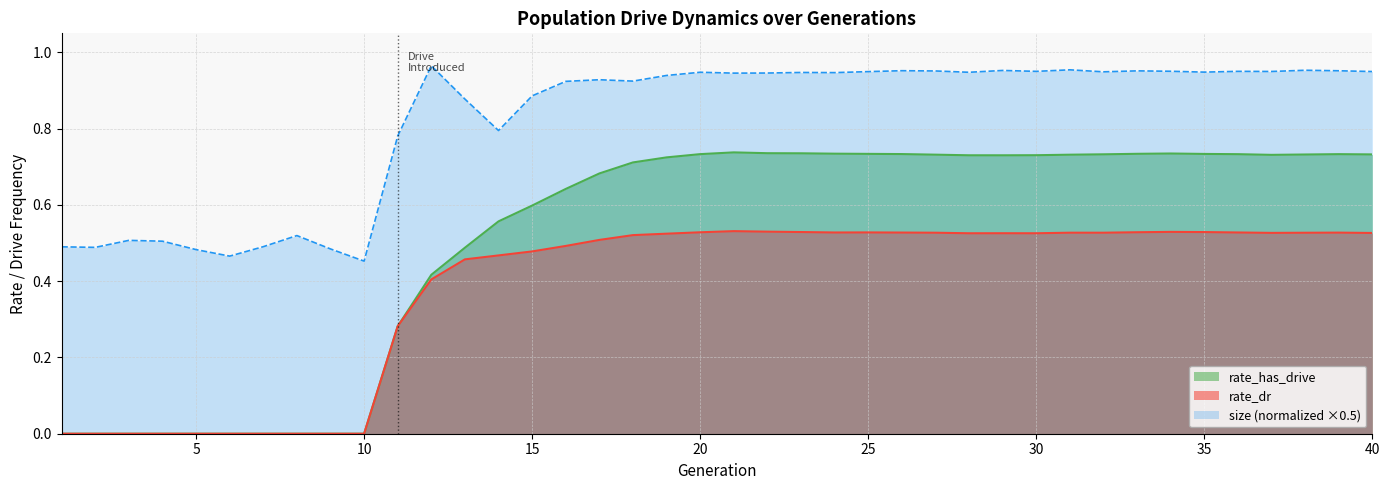

How many values in rate_has_drive are above zero?

30